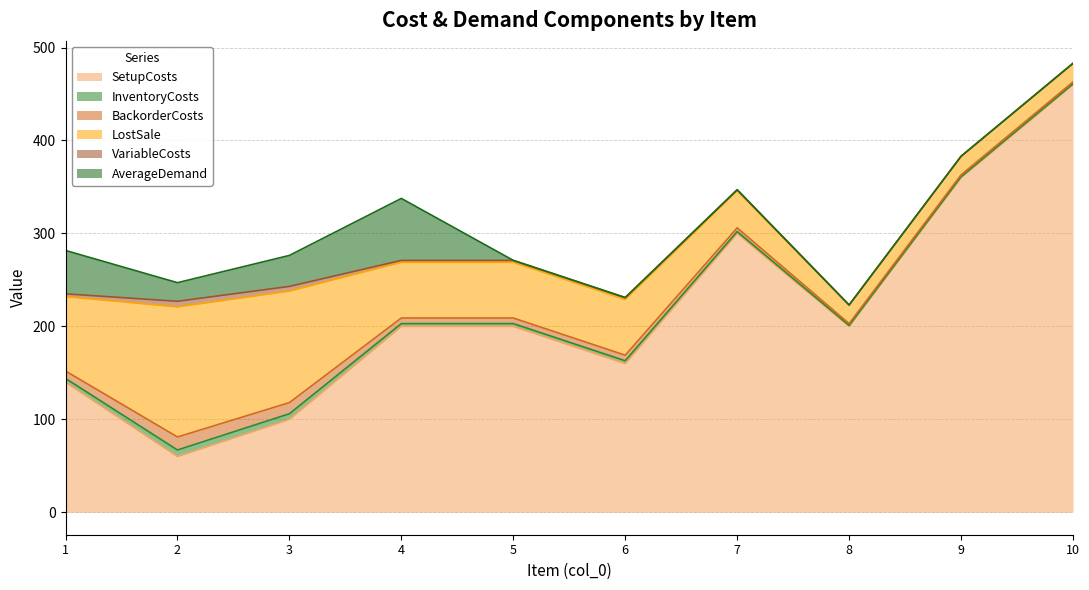

What is the sum of the LostSale values at 6 and 1?

140.0